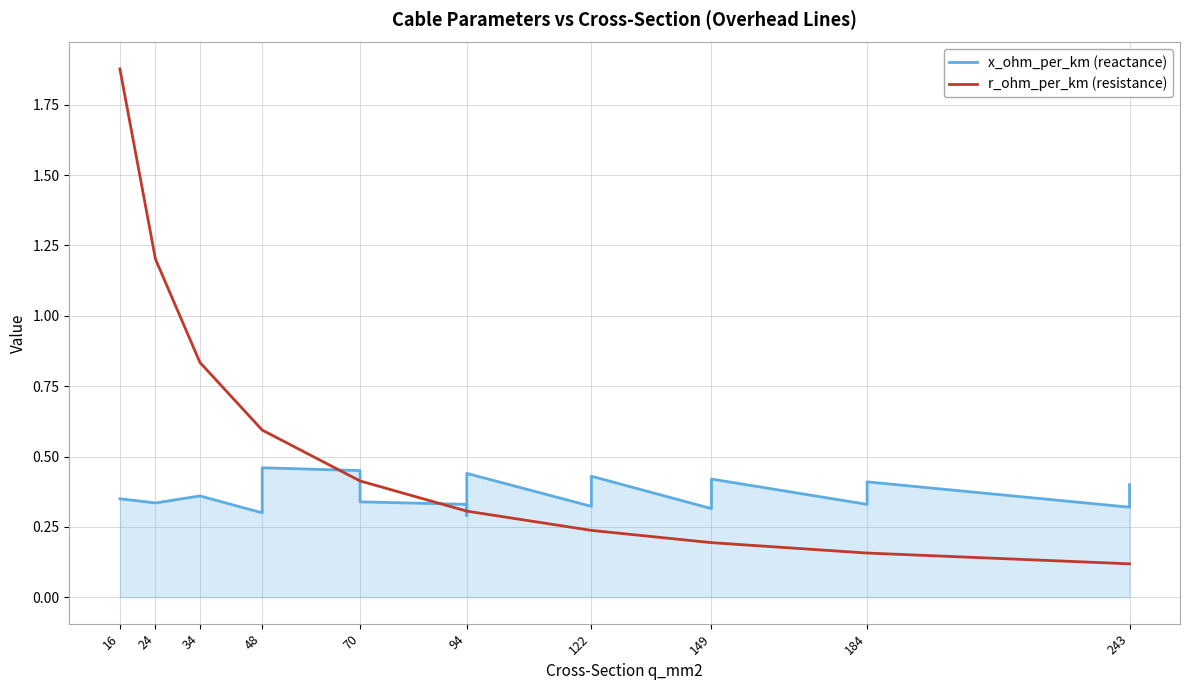

Which series has the largest total across all categories?

r_ohm_per_km (resistance)